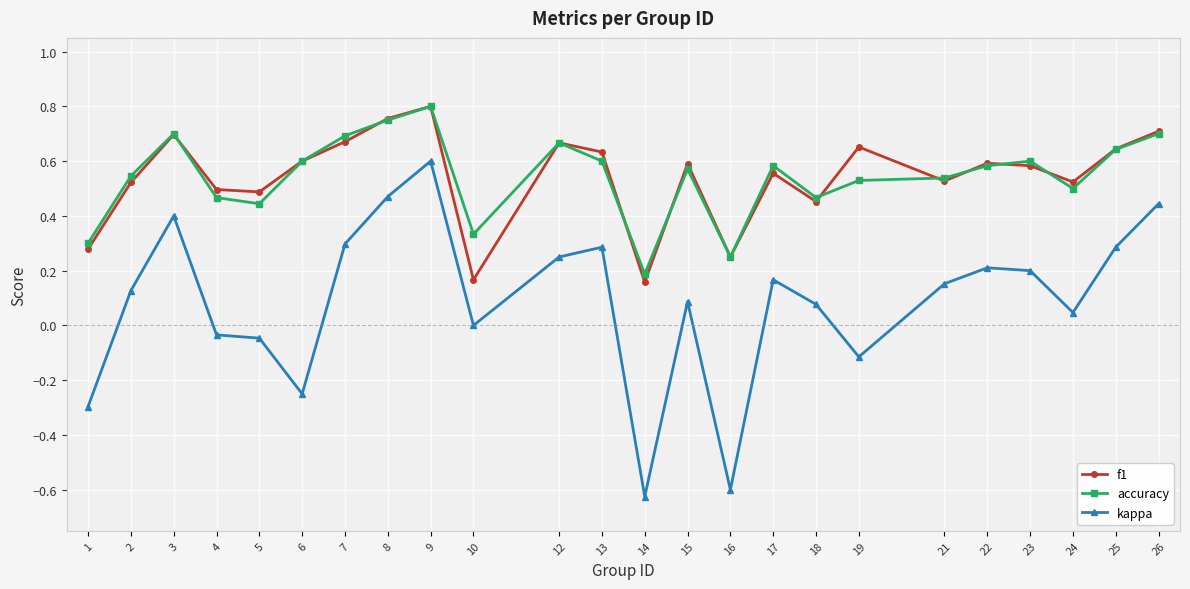

What is the sum of all accuracy values?

13.1